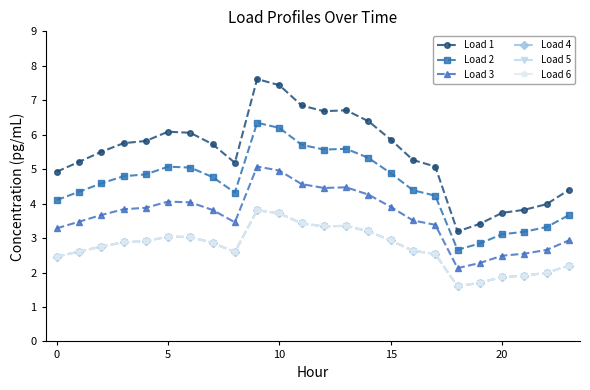

What is the value of the Load 3 point at the 10th from the left?

5.1